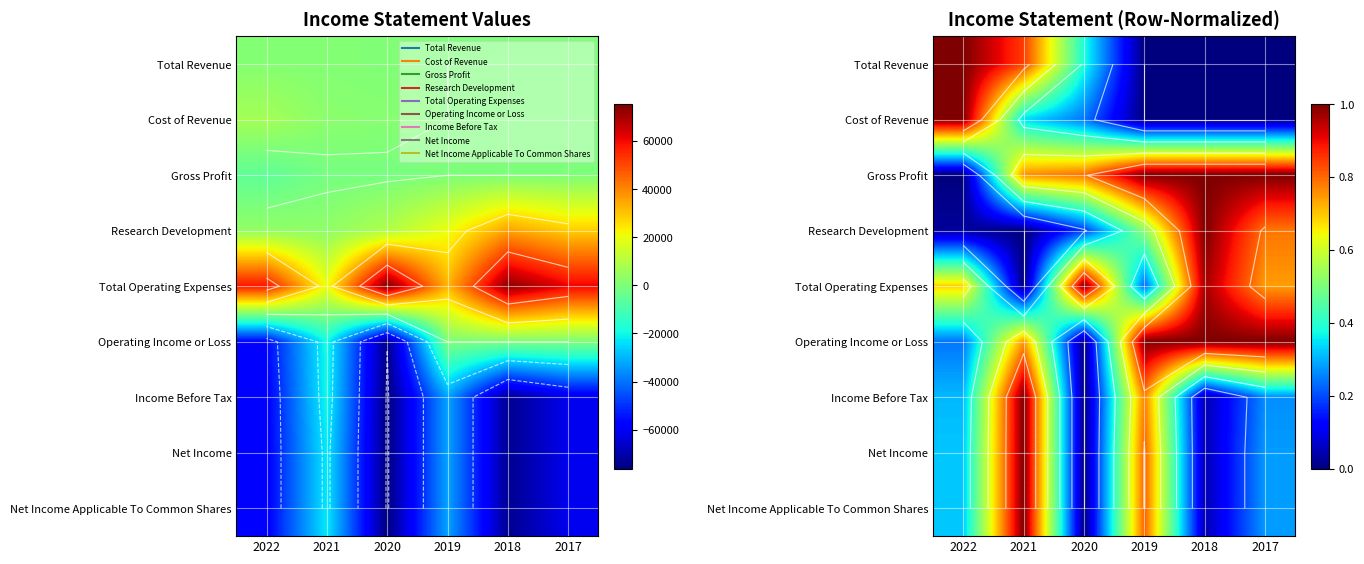

What is the spread (max minus min) of values at 2021?

1.0